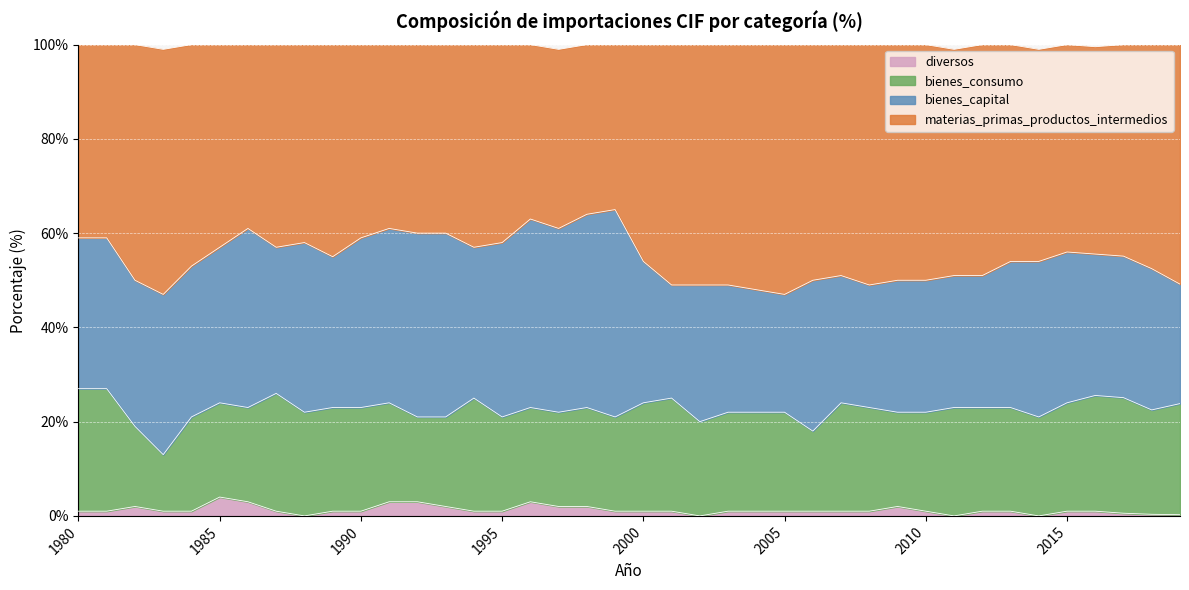

What is the maximum value for diversos?

4.0